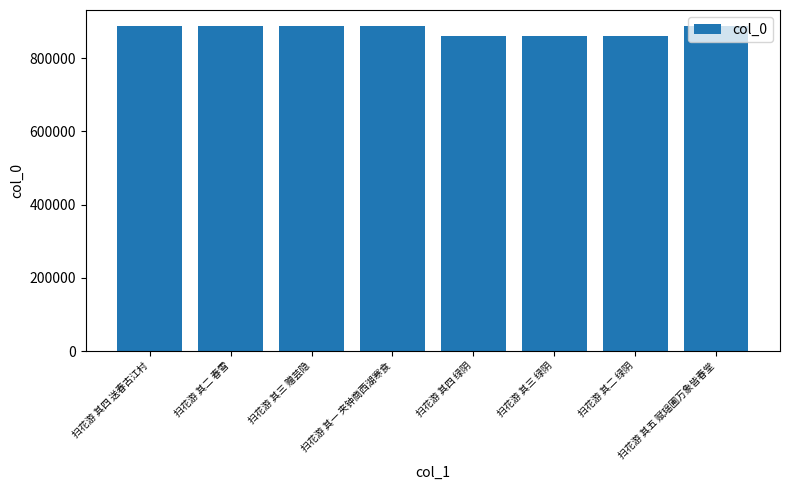

What is the maximum value shown in the chart?

887512